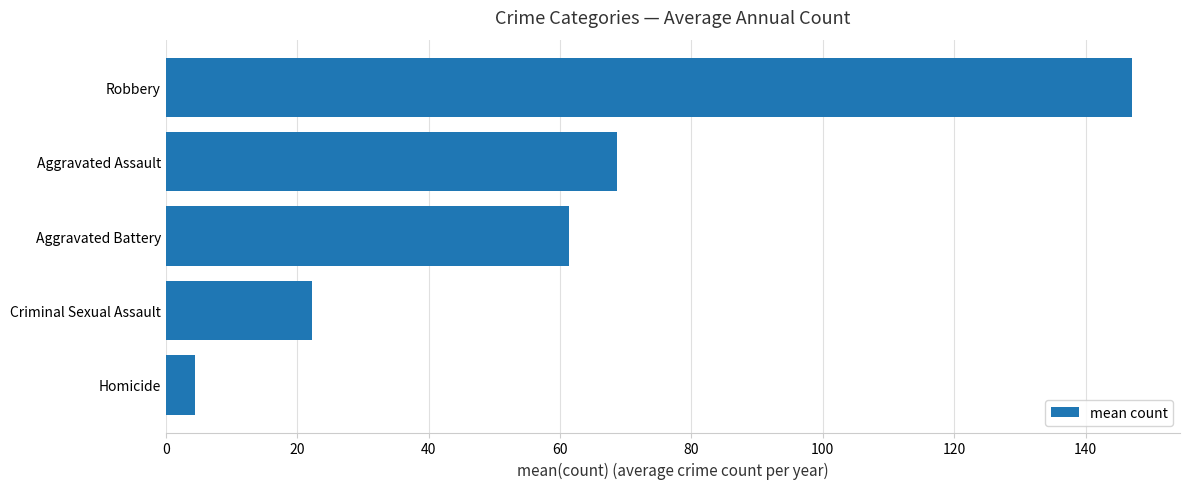

How many values are below 61?

2